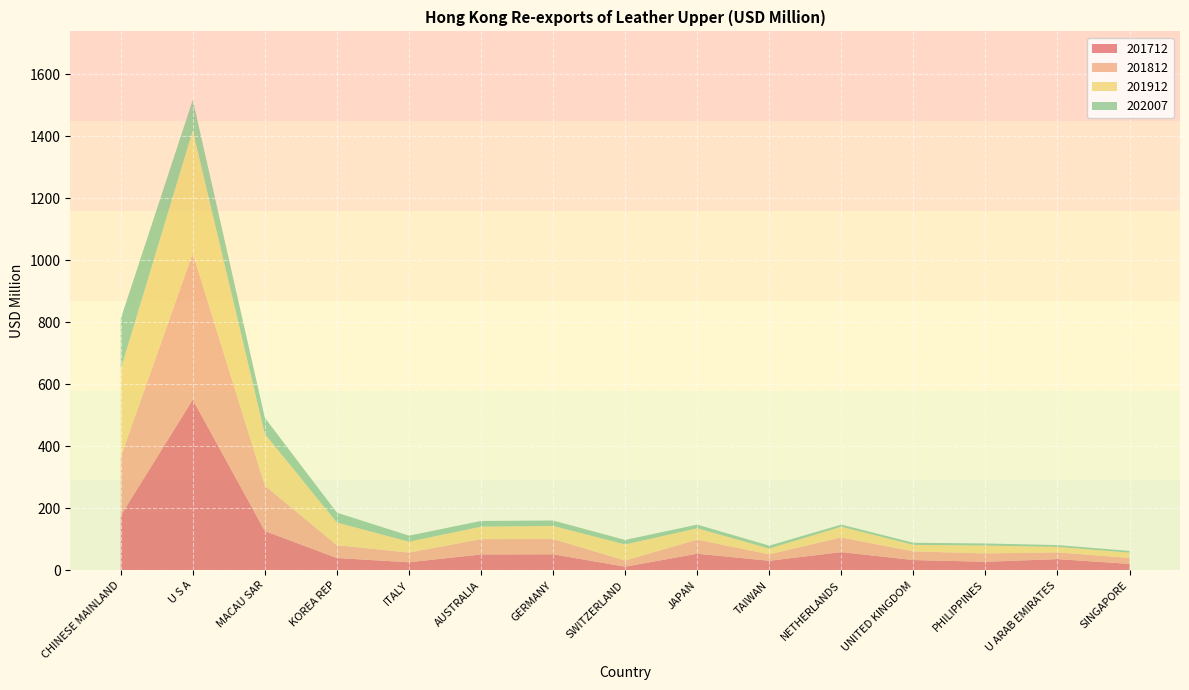

Reading right to left, what are all the values shown in this chart?

201712: 20.3	35.8	27.2	32.7	58.4	30.4	53.2	11.3	51.3	50.8	25.6	39.3	126.4	550.4	176.0
201812: 19.1	21.8	27.0	28.1	47.4	20.9	45.5	20.0	49.4	49.5	31.3	41.5	146.5	472.2	189.6
201912: 17.3	17.6	25.3	20.9	34.5	18.6	36.5	51.8	42.3	40.1	35.1	73.1	166.7	395.5	283.0
202007: 5.4	5.8	6.7	6.7	6.9	9.5	11.9	14.5	17.3	18.4	19.4	31.8	52.3	99.4	162.2